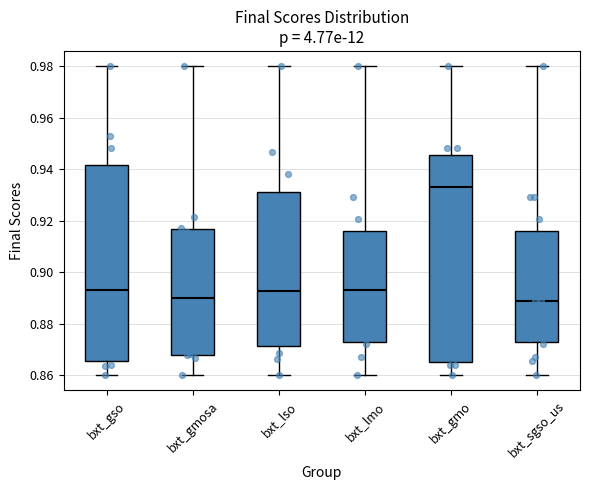

Reading left to right, transcribe this box plot: for each box, give where its median line is, the range the box spans, and where its two whiskers end, as read against the y-axis. The values are not printed on the chart, so give them approximately, as read against the axis.

bxt_gso: median 0.894, box 0.866 to 0.942, whiskers 0.860 to 0.980
bxt_gmosa: median 0.890, box 0.868 to 0.916, whiskers 0.860 to 0.980
bxt_lso: median 0.892, box 0.872 to 0.932, whiskers 0.860 to 0.980
bxt_lmo: median 0.894, box 0.872 to 0.916, whiskers 0.860 to 0.980
bxt_gmo: median 0.932, box 0.866 to 0.946, whiskers 0.860 to 0.980
bxt_sgso_us: median 0.888, box 0.872 to 0.916, whiskers 0.860 to 0.980